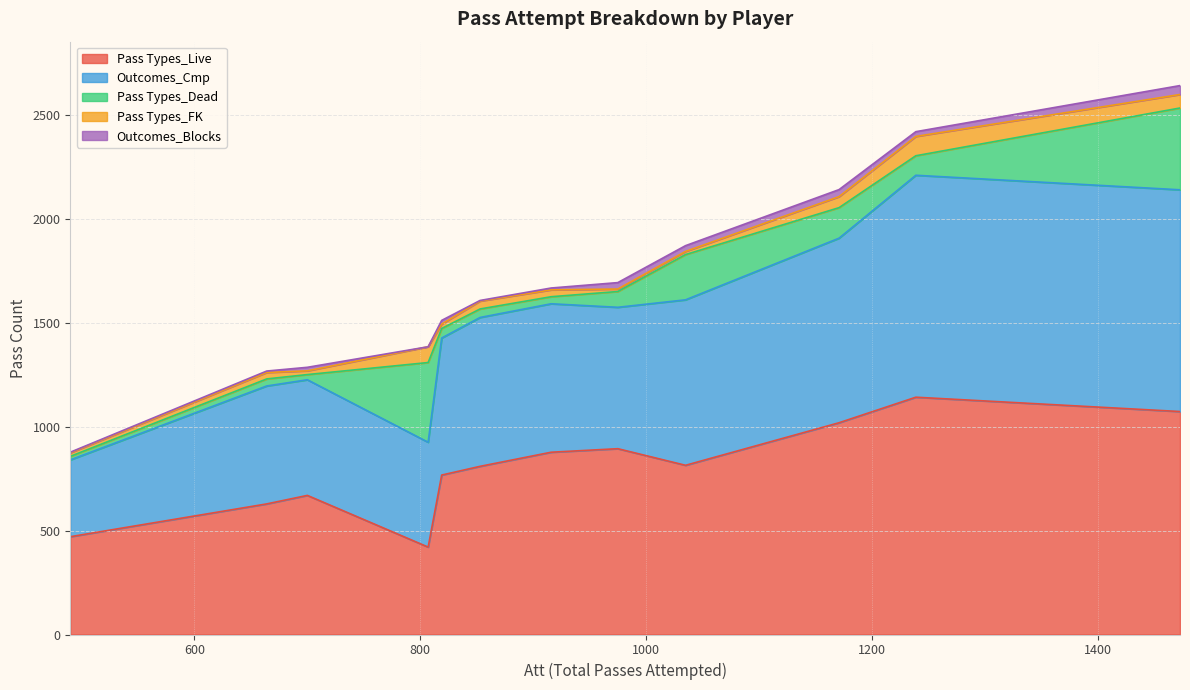

Reading right to left, extract all data points from this chart.

Pass Types_Live: 664=629	490=471	700=670	819=768	1035=815	916=878	853=810	1473=1074	1239=1143	1171=1020	975=895	807=421
Outcomes_Cmp: 664=568	490=370	700=557	819=660	1035=797	916=715	853=717	1473=1068	1239=1069	1171=889	975=681	807=505
Pass Types_Dead: 664=34	490=17	700=25	819=46	1035=218	916=34	853=41	1473=394	1239=94	1171=147	975=76	807=384
Pass Types_FK: 664=31	490=17	700=18	819=21	1035=15	916=33	853=38	1473=65	1239=93	1171=53	975=12	807=76
Outcomes_Blocks: 664=7	490=3	700=17	819=18	1035=28	916=9	853=3	1473=43	1239=23	1171=34	975=31	807=0